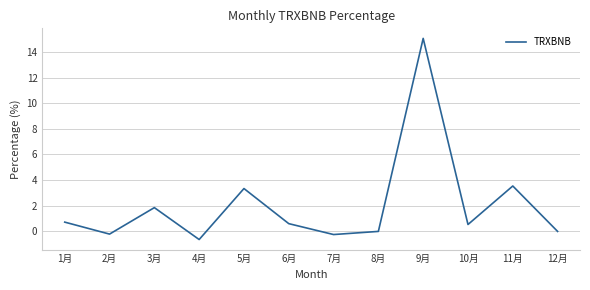

Is this an area chart (filled region under the line)?

No